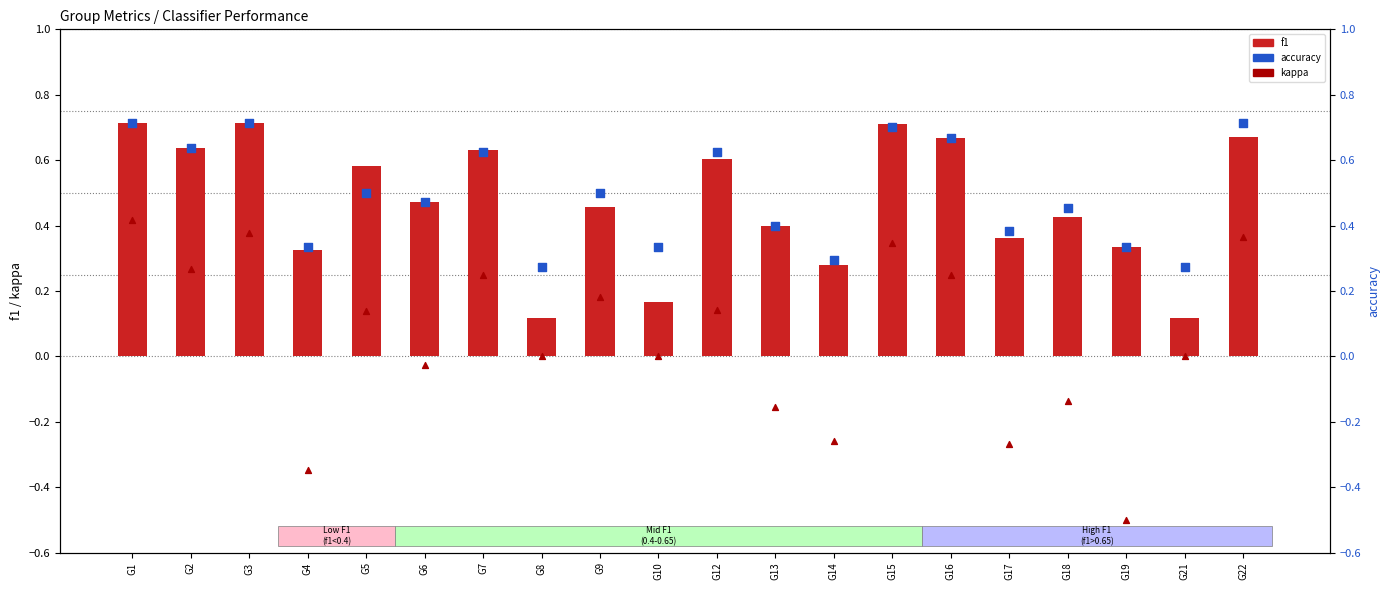

Which series has the largest total across all categories?

accuracy